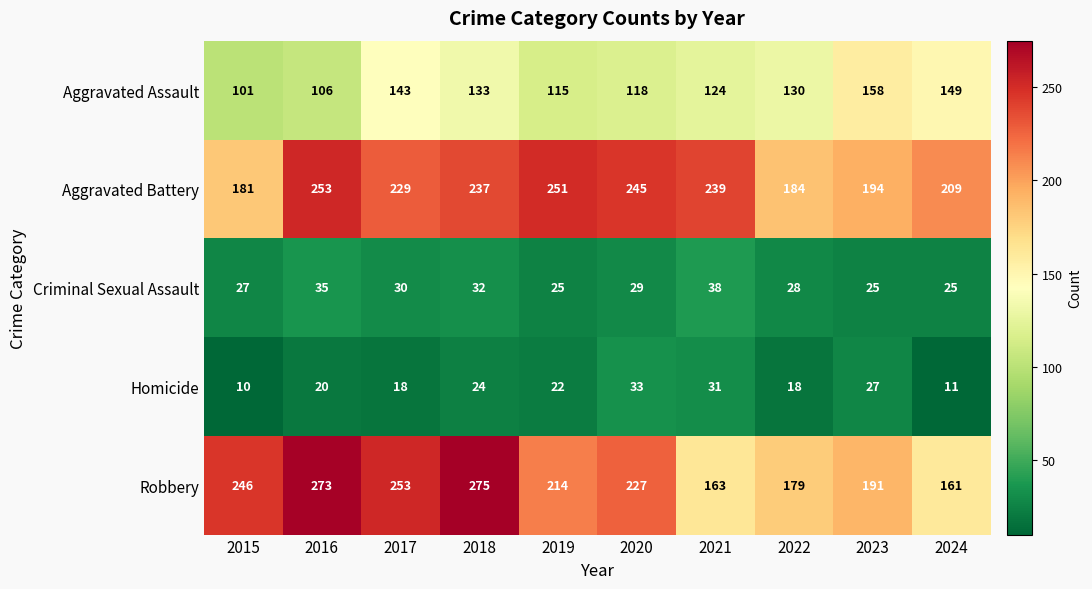

At how many categories does at least one series exceed 64?

10